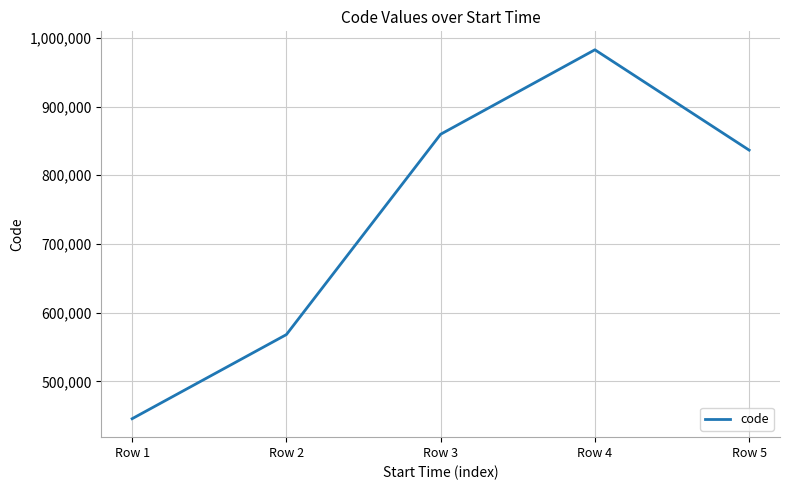

List the labels in order of value, largest first.

Row 4, Row 3, Row 5, Row 2, Row 1